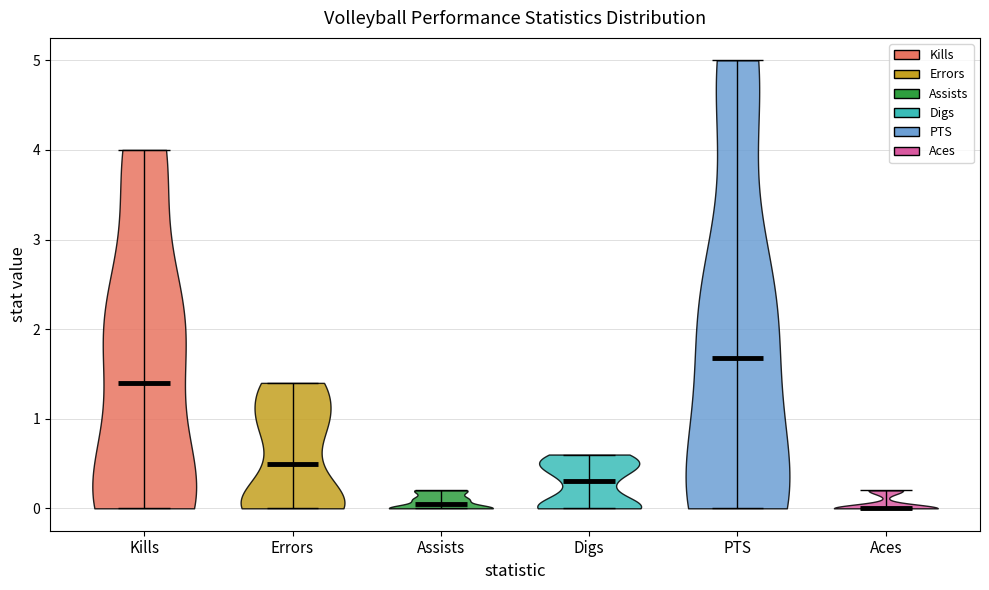

Reading left to right, read every violin against the y-axis: where its median line is, and the lowest and highest points it reaches. The values are not printed on the chart, so give them approximately, as read against the axis.

Kills: median line 1.4, lowest point 0.0, highest point 4.0
Errors: median line 0.5, lowest point 0.0, highest point 1.4
Assists: median line 0.1, lowest point 0.0, highest point 0.2
Digs: median line 0.3, lowest point 0.0, highest point 0.6
PTS: median line 1.7, lowest point 0.0, highest point 5.0
Aces: median line 0.0, lowest point 0.0, highest point 0.2